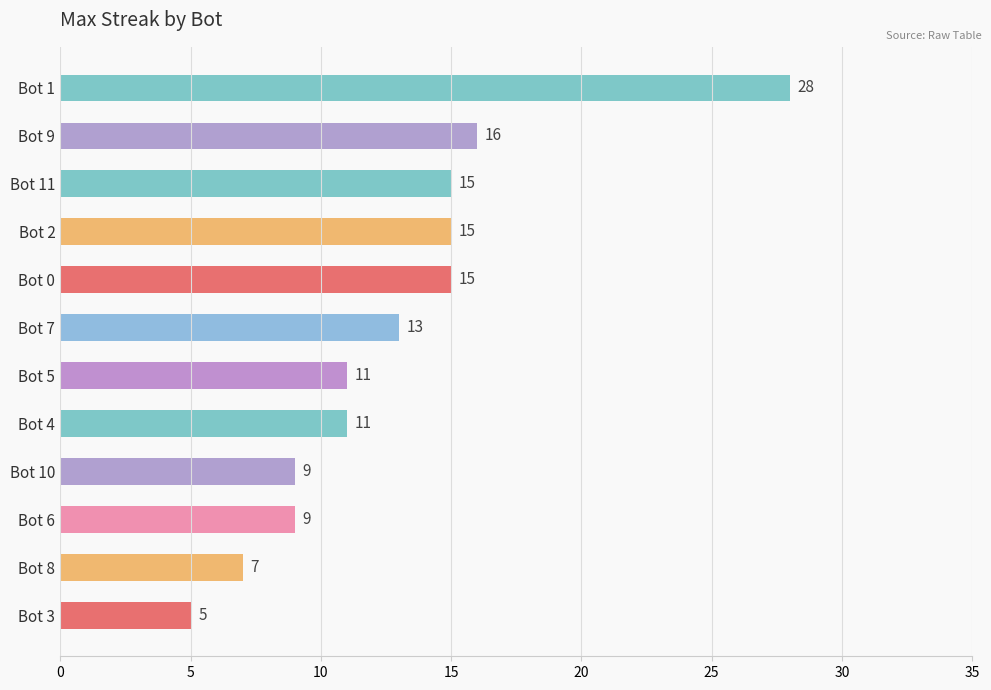

What is the label of the 12th bar from the bottom?

Bot 1